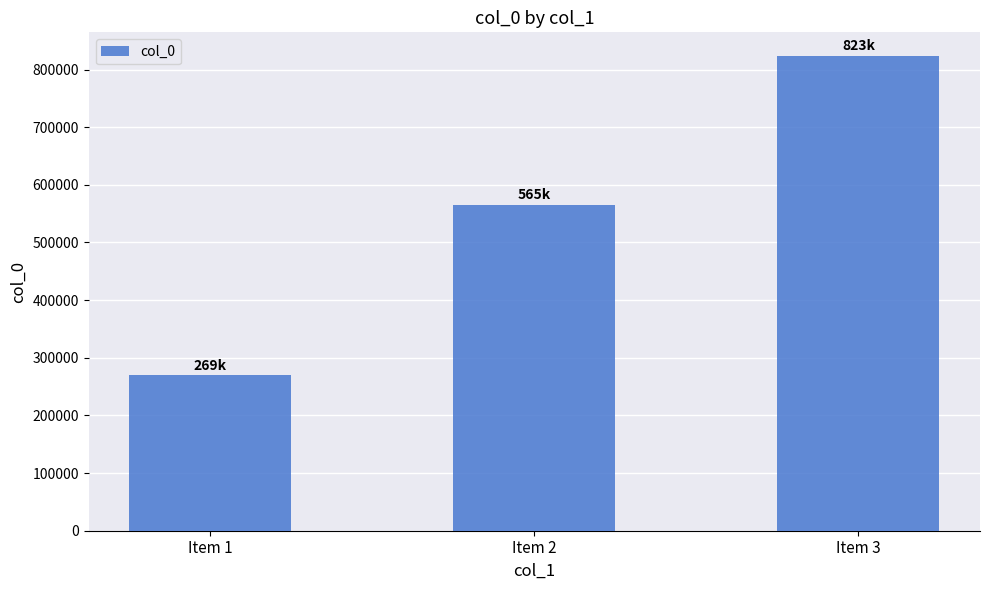

What is the value of the 2nd bar from the left?

565450